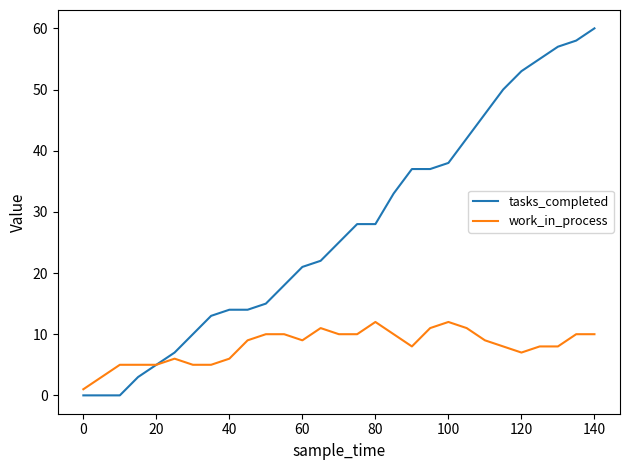

What is the highest value of the work_in_process series?

12